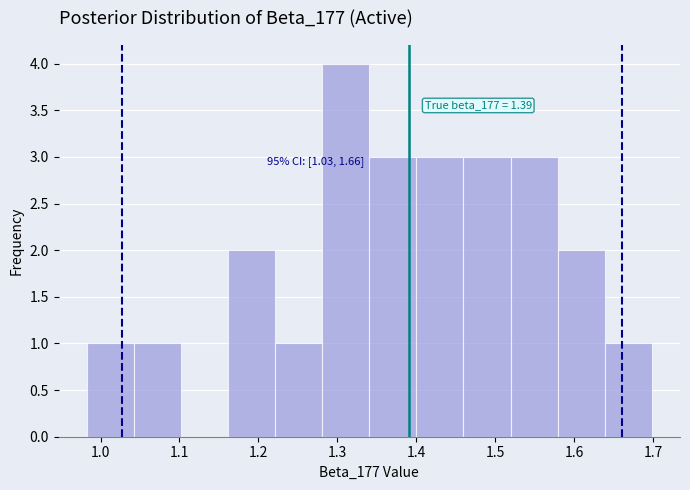

Which range on the x-axis has the tallest bar?

1.28 to 1.34